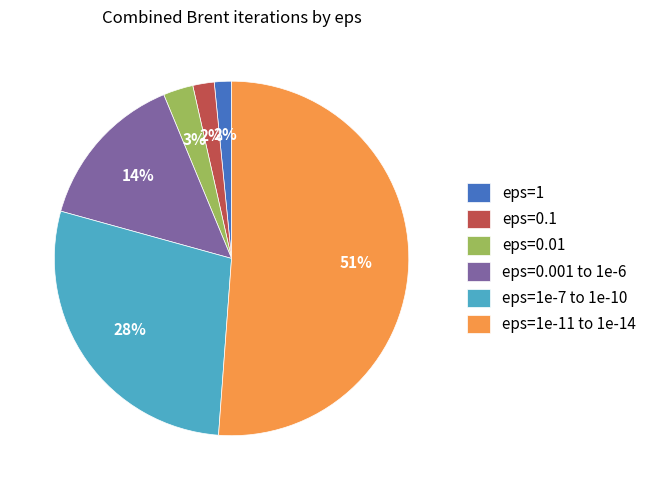

To the nearest percent, what is the combined percentage of eps=1 and eps=0.001 to 1e-6?

16%